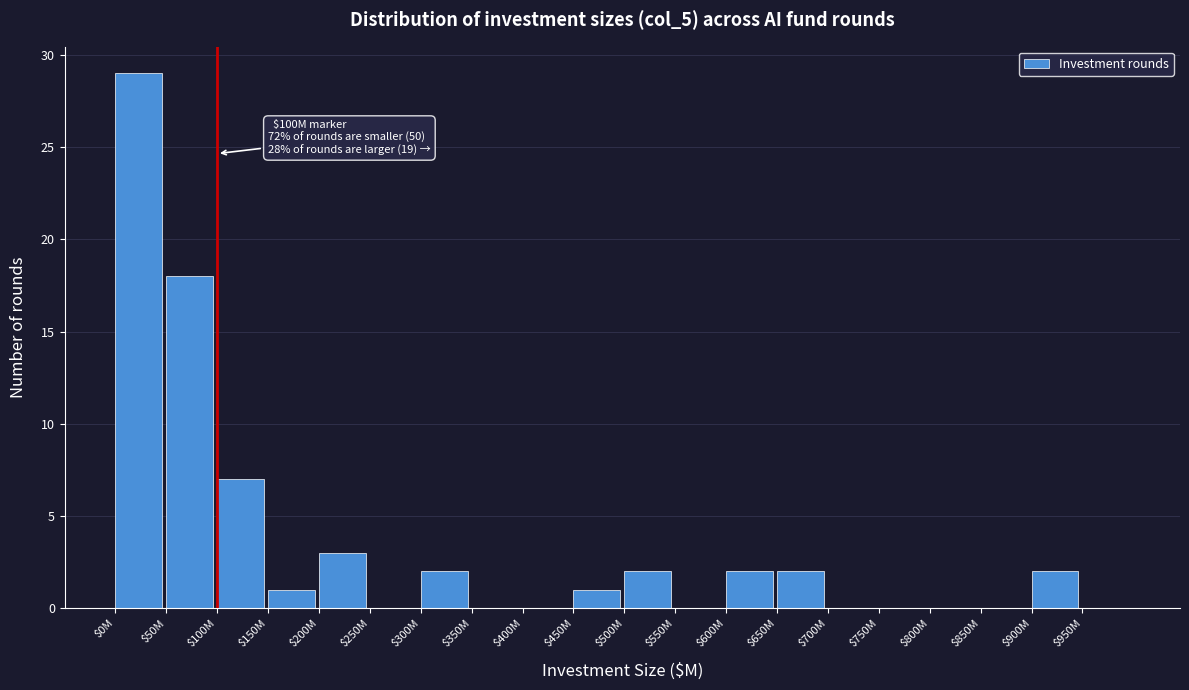

True or false: the data shows 20 at $750M.

False